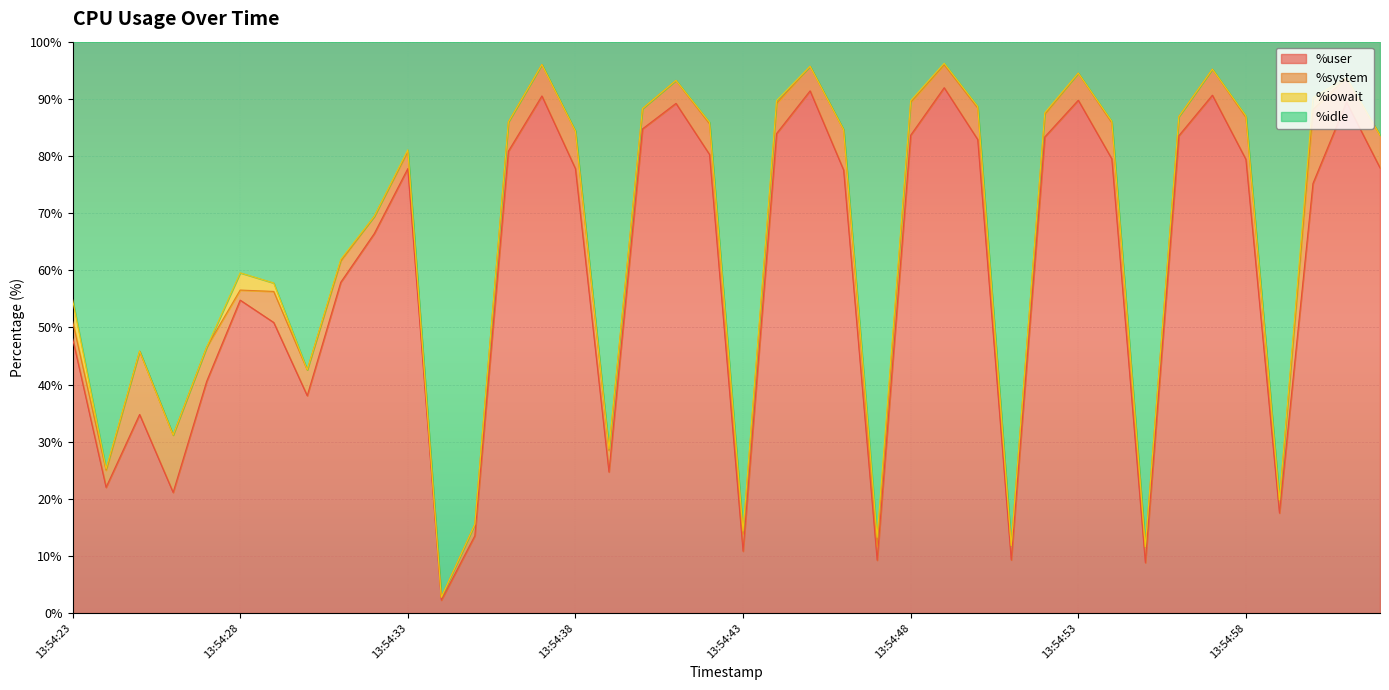

List the labels in order of %user value, smallest first.

13:54:34, 13:54:55, 13:54:47, 13:54:51, 13:54:43, 13:54:35, 13:54:59, 13:54:26, 13:54:24, 13:54:39, 13:54:25, 13:54:30, 13:54:27, 13:54:23, 13:54:29, 13:54:28, 13:54:31, 13:54:32, 13:55:00, 13:54:46, 13:54:33, 13:54:38, 13:55:02, 13:54:58, 13:54:54, 13:54:42, 13:54:36, 13:54:50, 13:54:52, 13:54:56, 13:54:48, 13:54:44, 13:54:40, 13:54:41, 13:55:01, 13:54:53, 13:54:37, 13:54:57, 13:54:45, 13:54:49